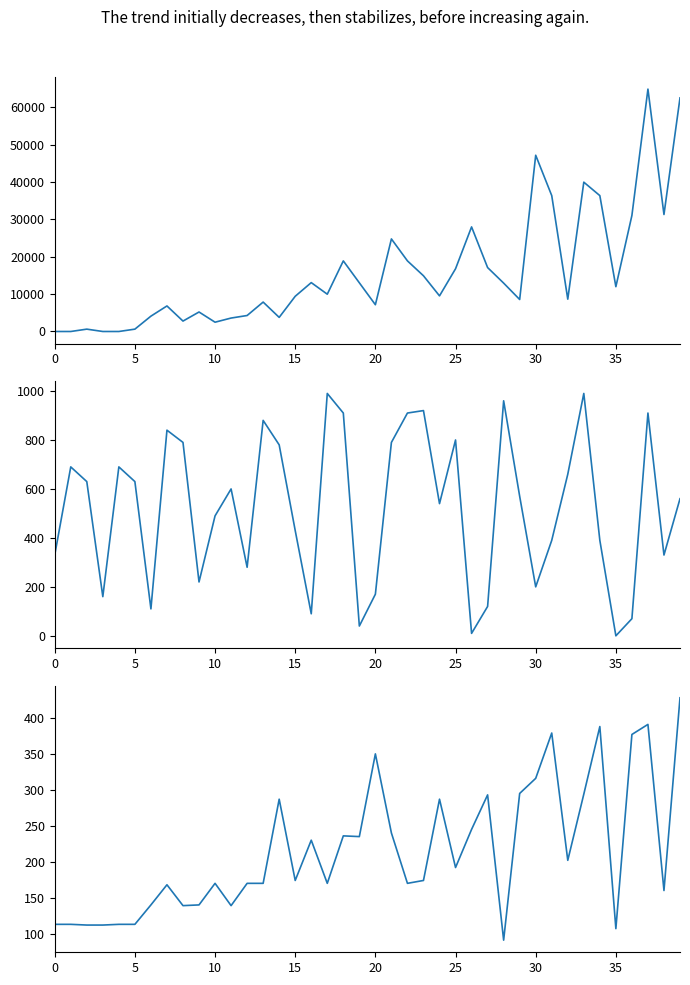

Is this an area chart (filled region under the line)?

No